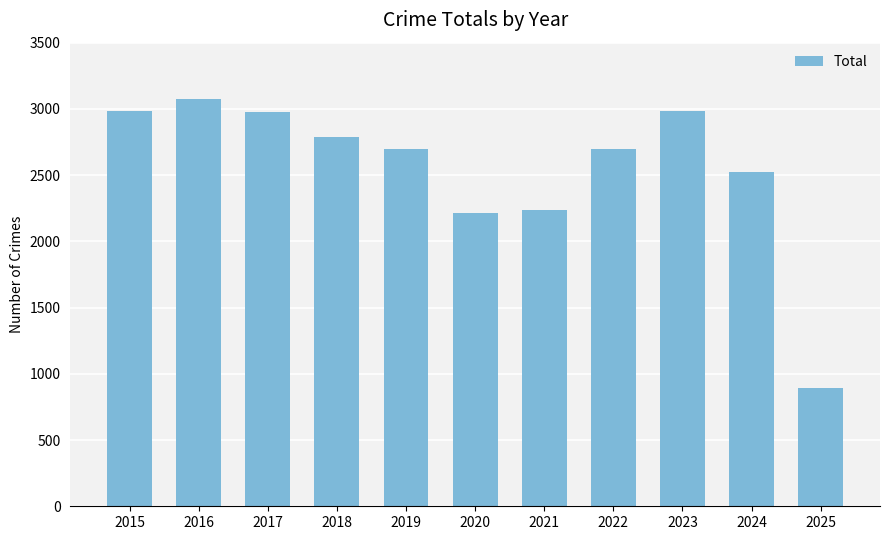

Are the bars horizontal?

No